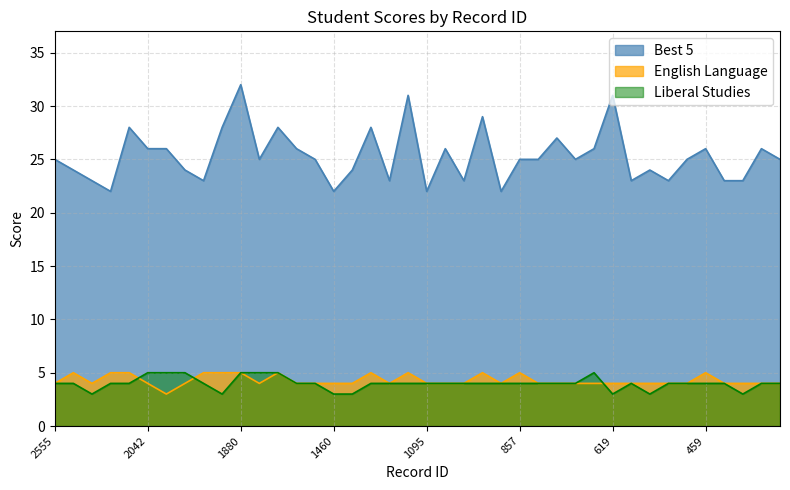

Between 2447 and 1066, which is larger?

2447